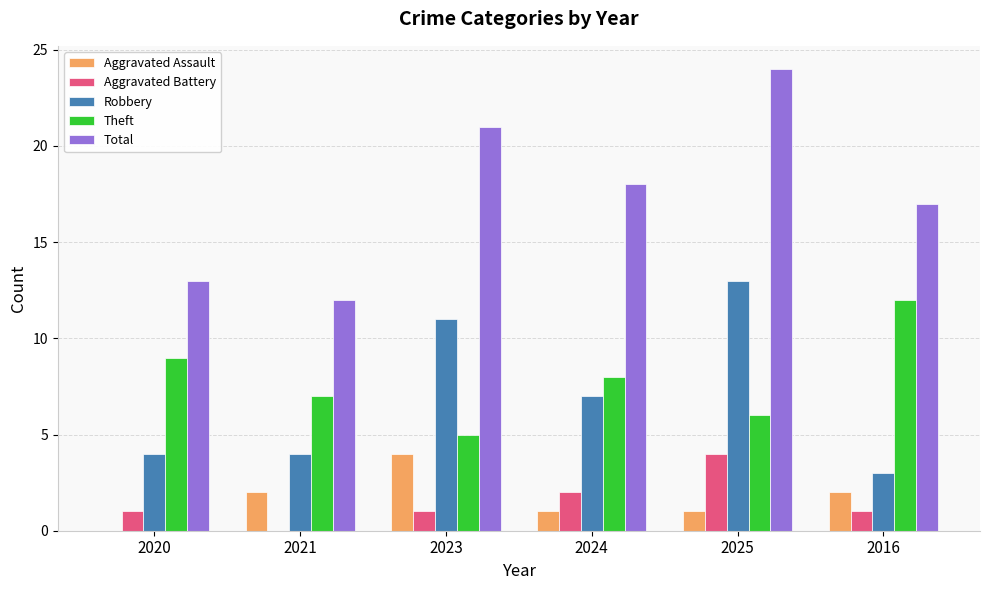

Count the number of categories in the chart.

6